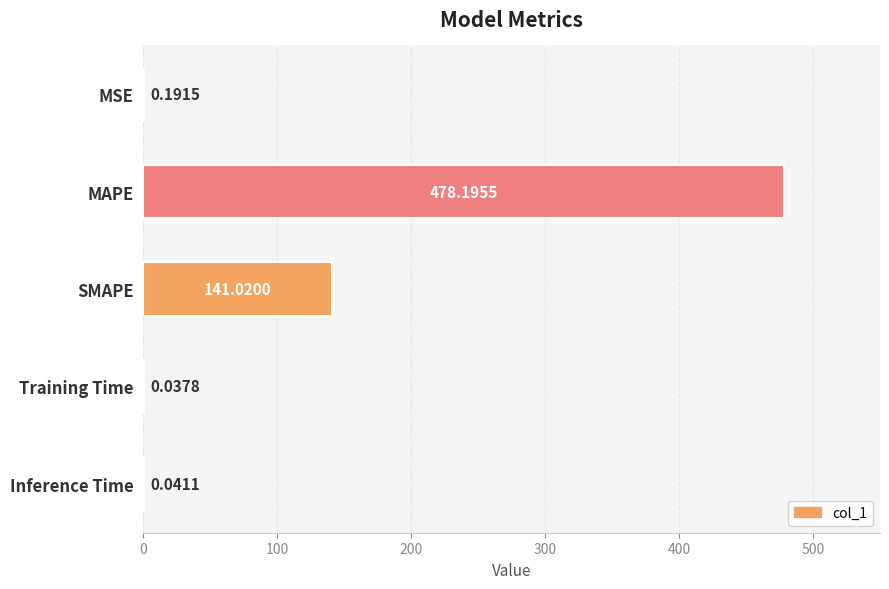

Which has a higher value, MSE or Training Time?

MSE